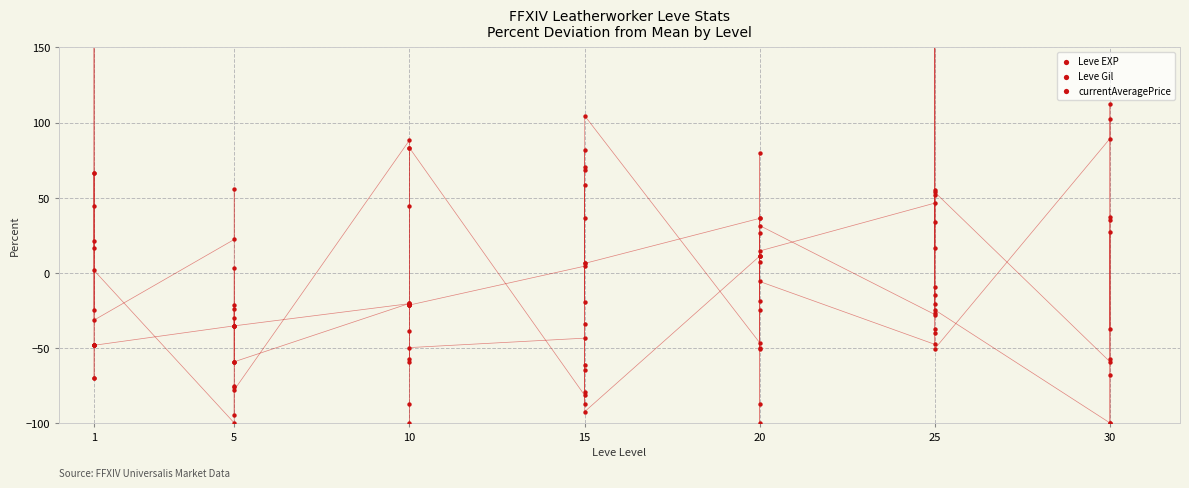

Which series has the largest total across all categories?

Leve Gil